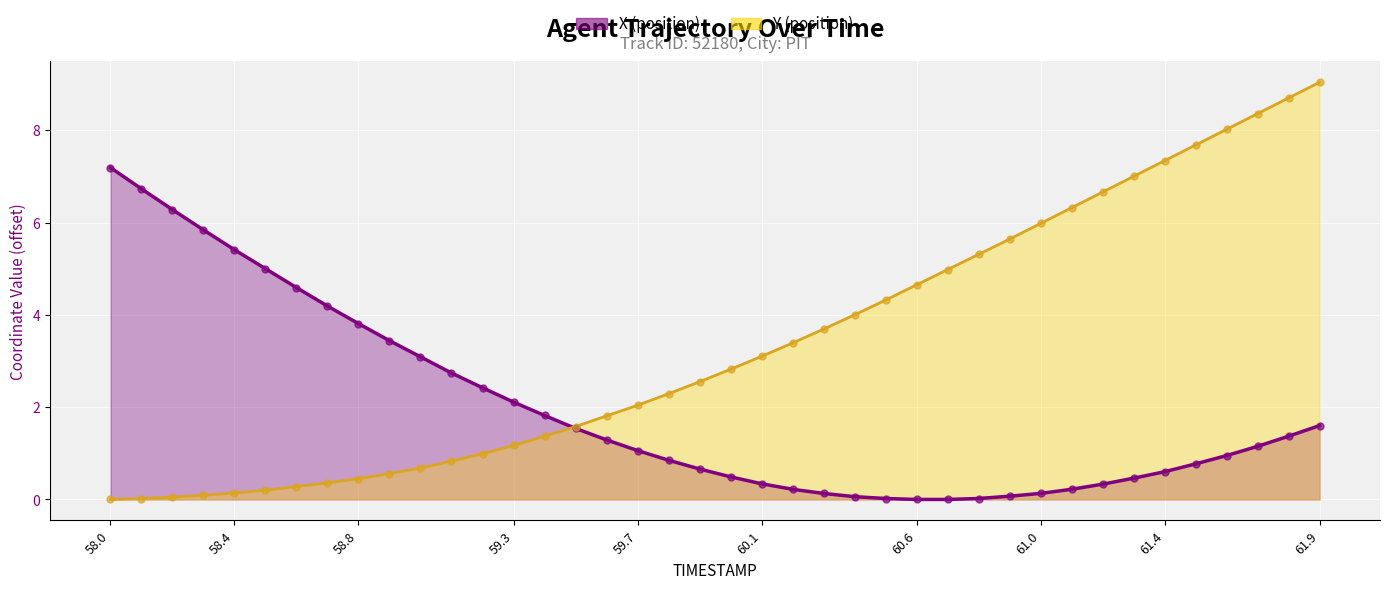

Which series contains the lowest Y value?

X